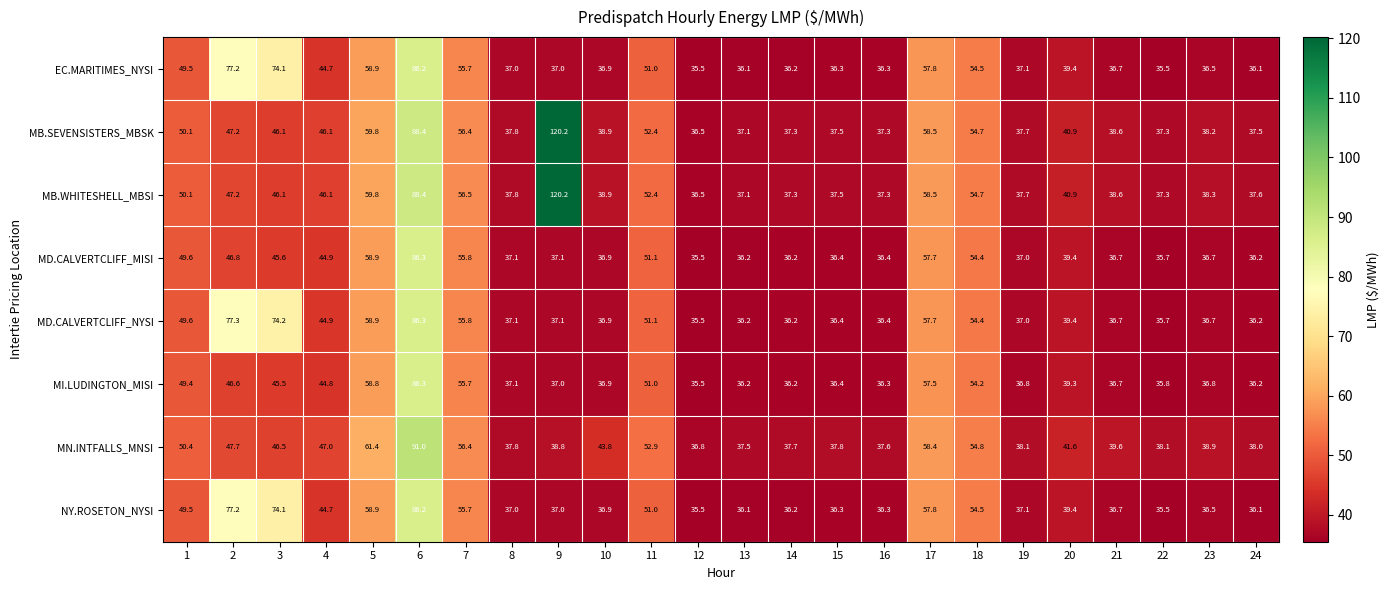

The value of MD.CALVERTCLIFF_MISI at 3 is 15.6. True or false?

False